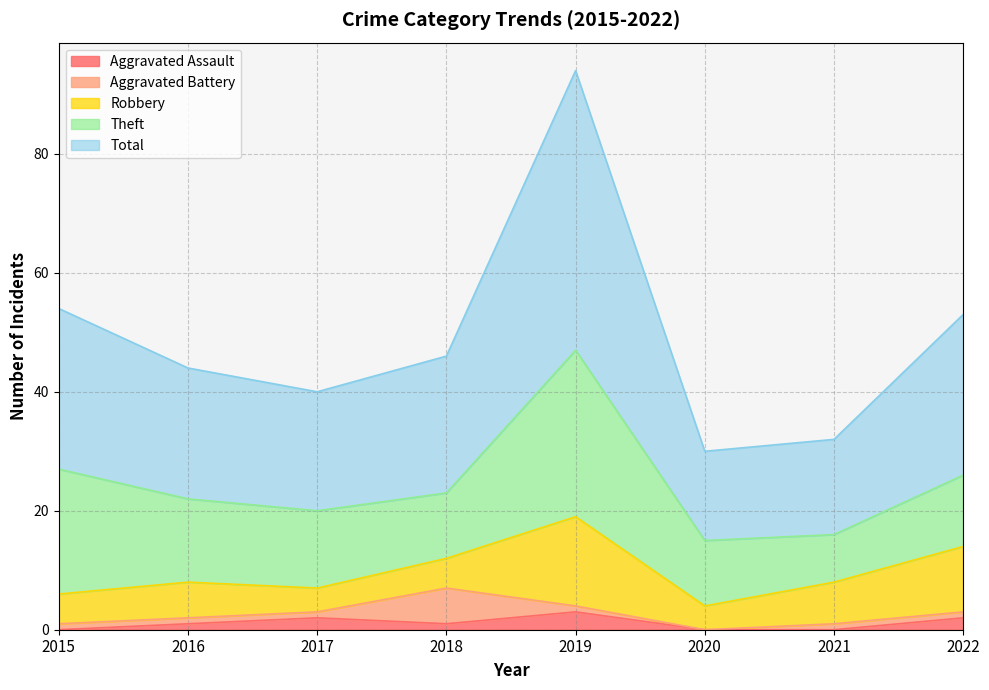

Is it true that Theft equals 19 at 2016?

False